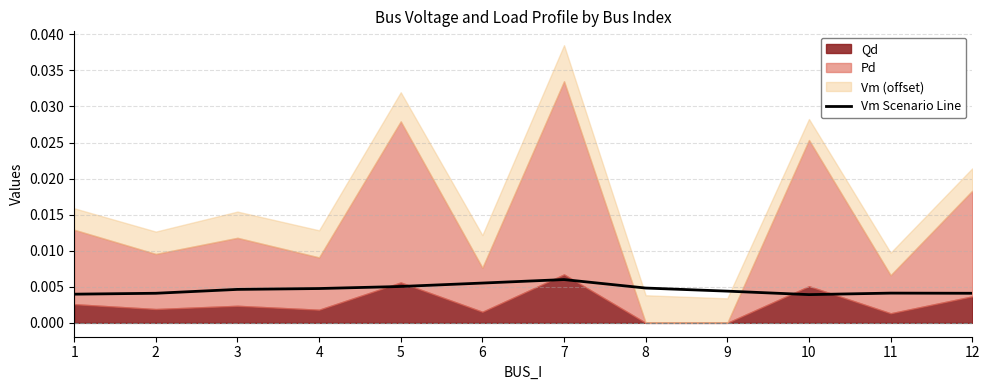

Which category has the highest value across all series?

7